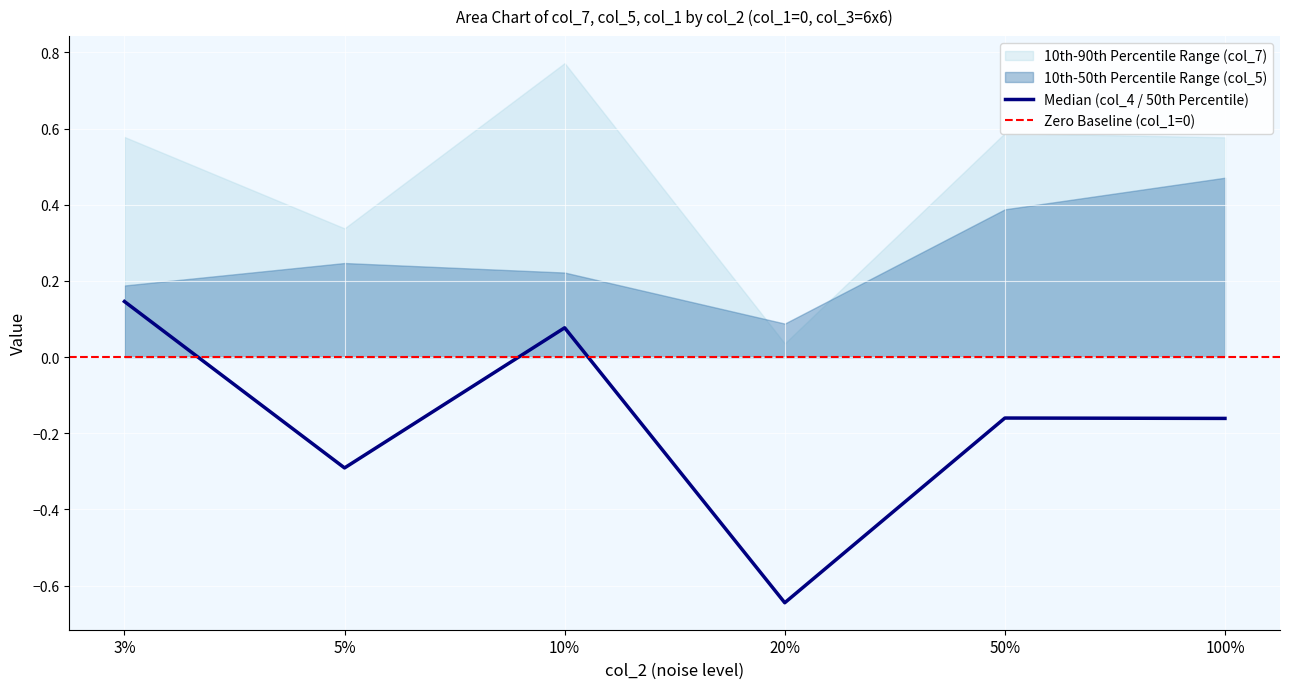

At which label does col_7 (10th-90th upper) reach its peak?

10%